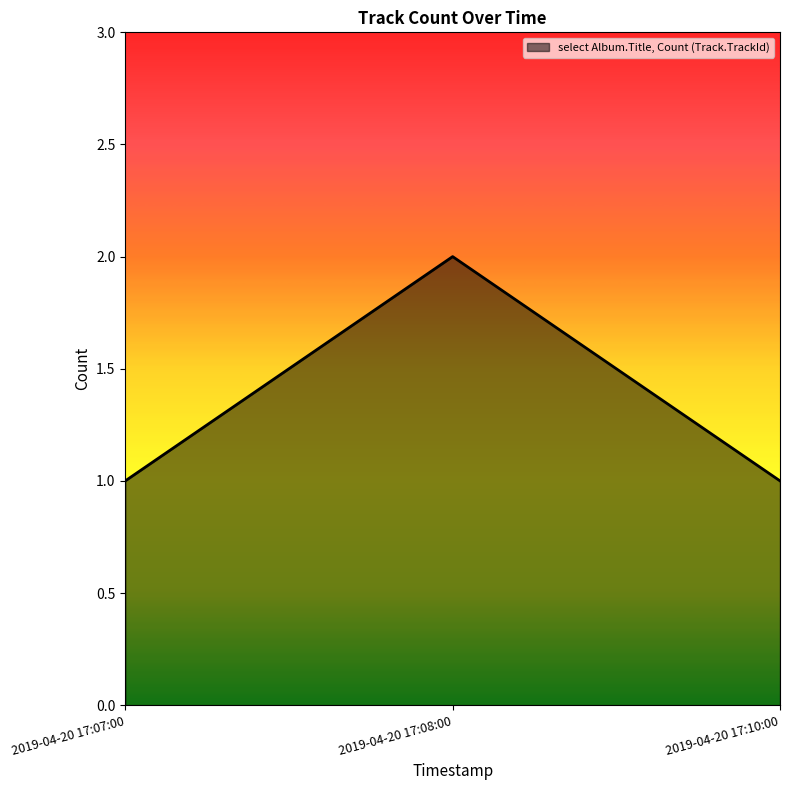

What is the difference between the maximum and minimum values?

1